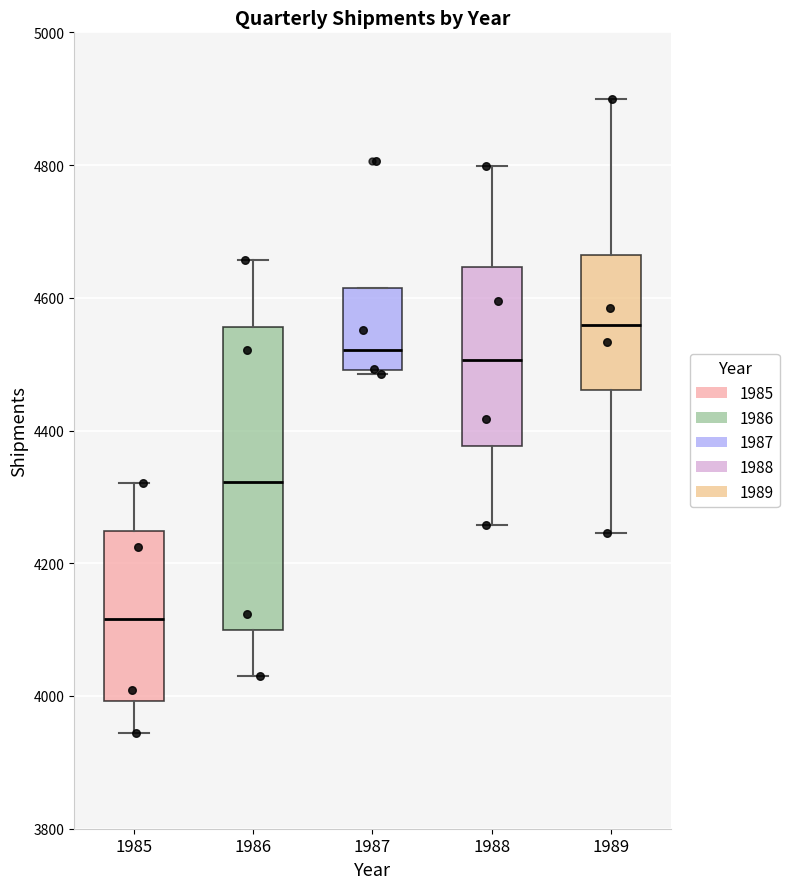

Which box has the highest median line?

1989